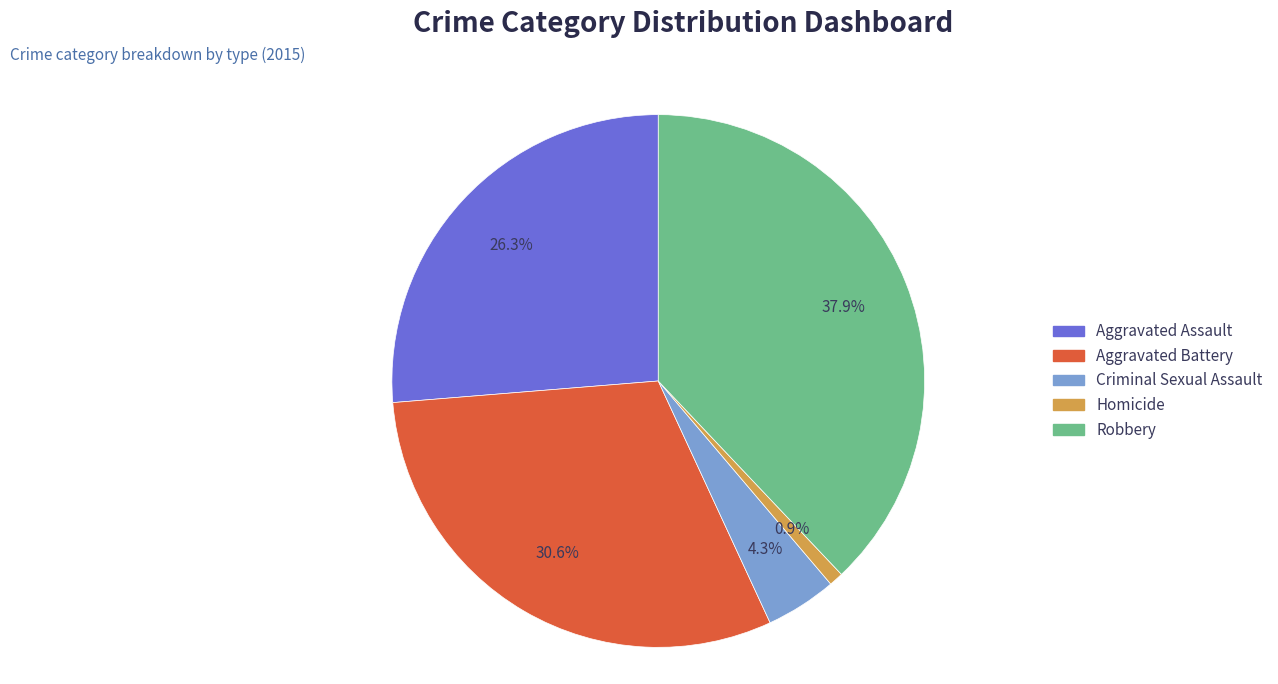

How many segments does this pie chart have?

5